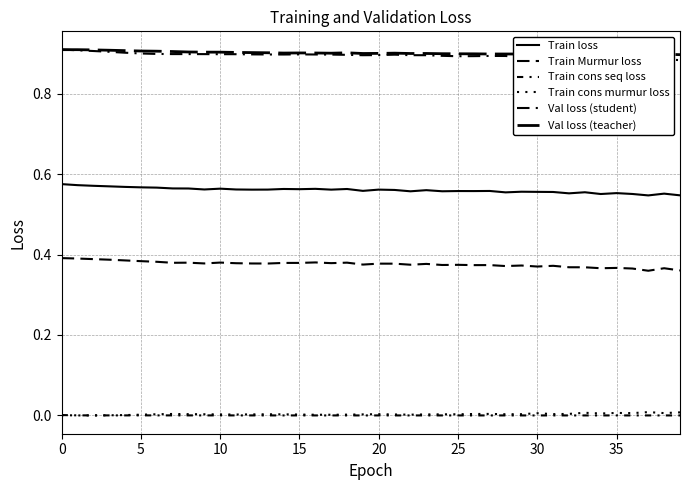

What is the sum of the Train Murmur loss values at 25 and 36?

0.7